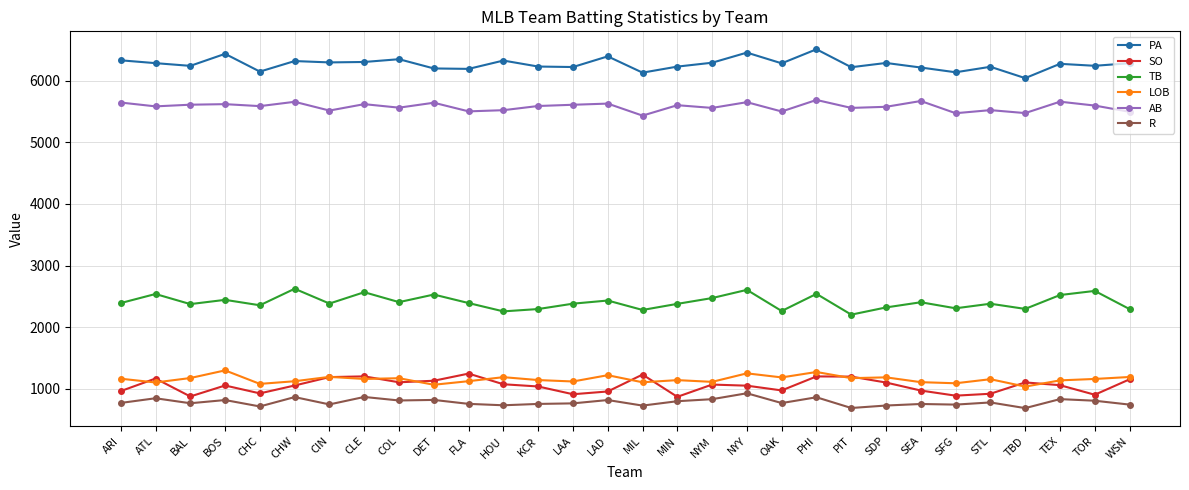

What is the difference between the second highest and minimum values in the SO series?

361